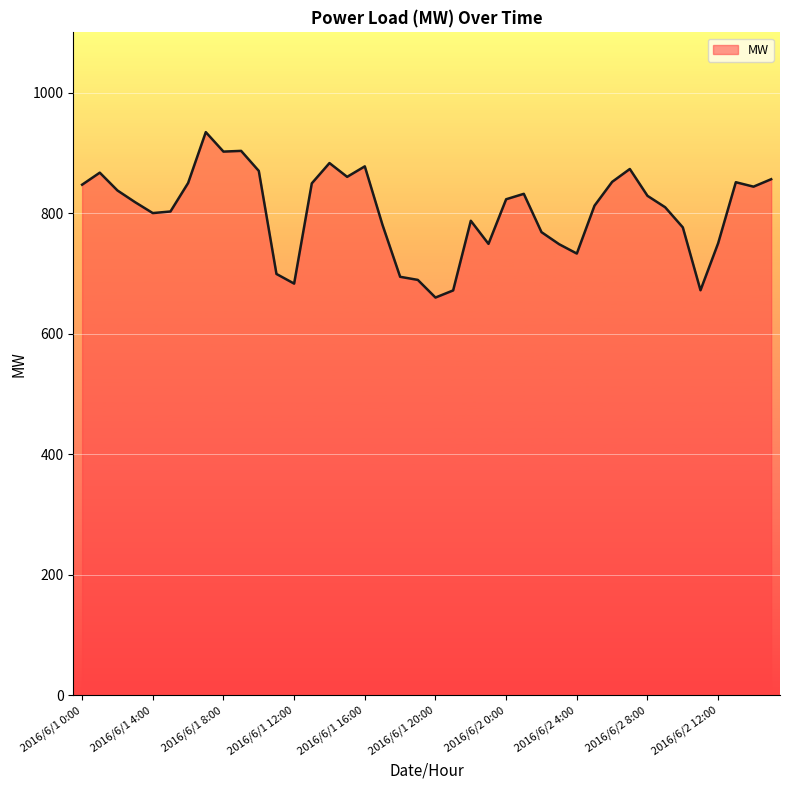

What is the smallest value displayed?

660.0